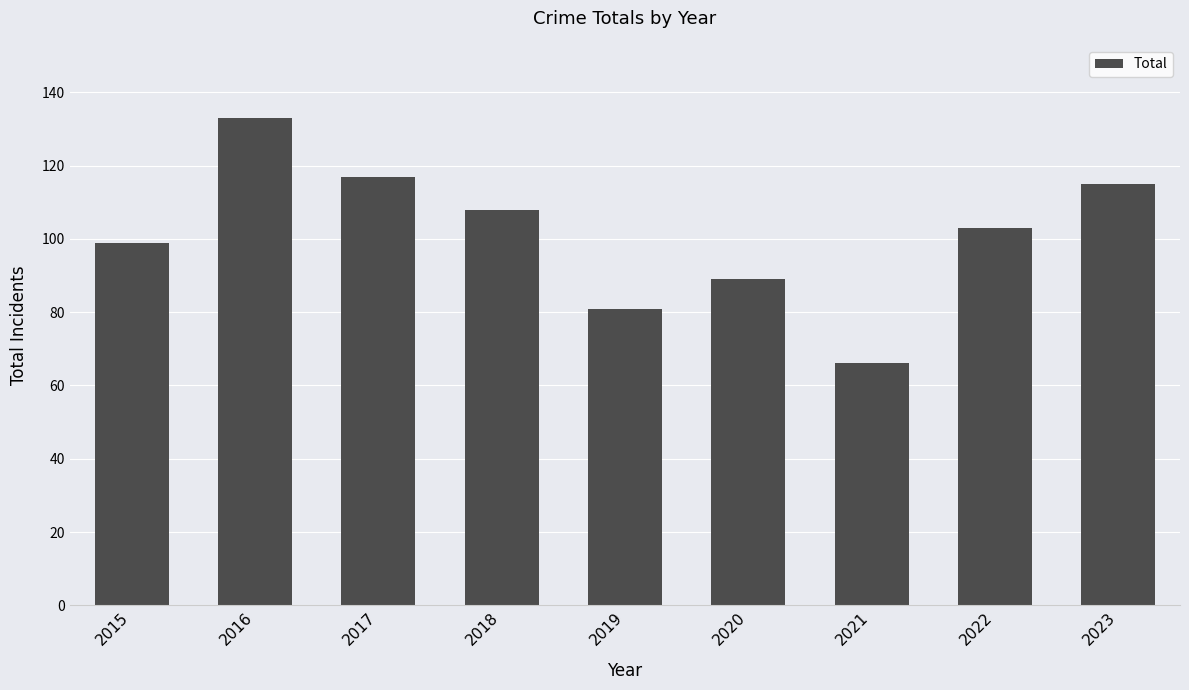

Count the number of categories in the chart.

9